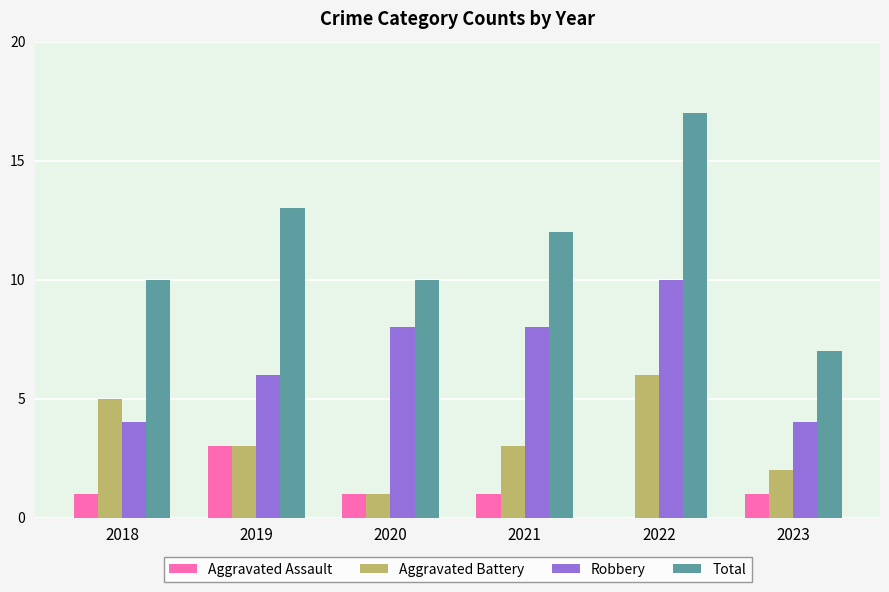

True or false: Aggravated Assault has a value of 1 at 2021.

True